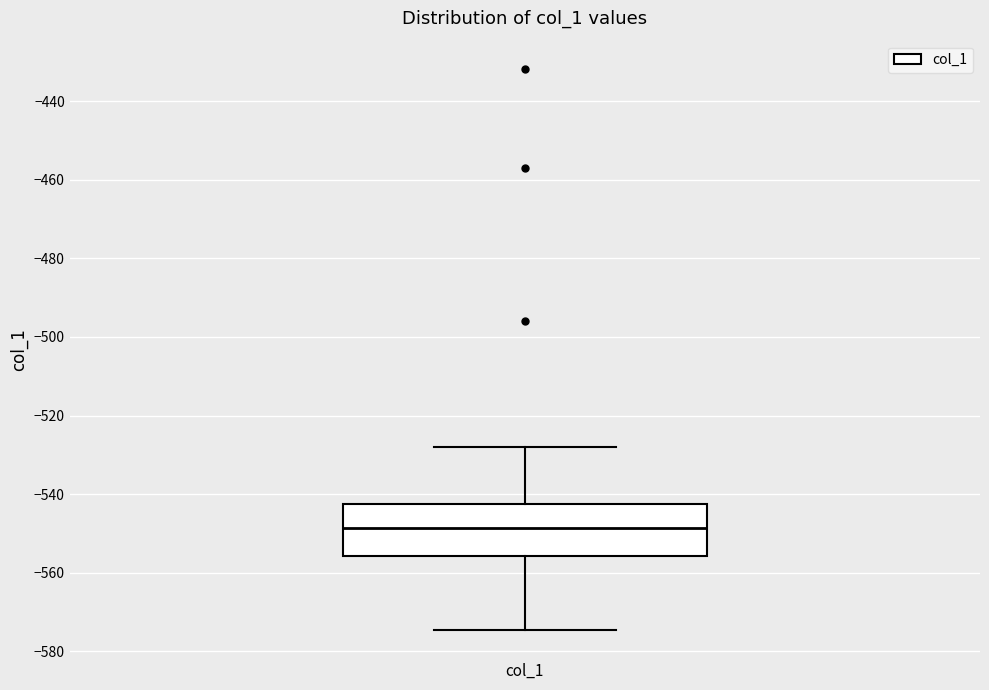

Where is the lower edge of the box for col_1 on the y-axis? The values are not printed on the chart, so give them approximately, as read against the axis.

-556